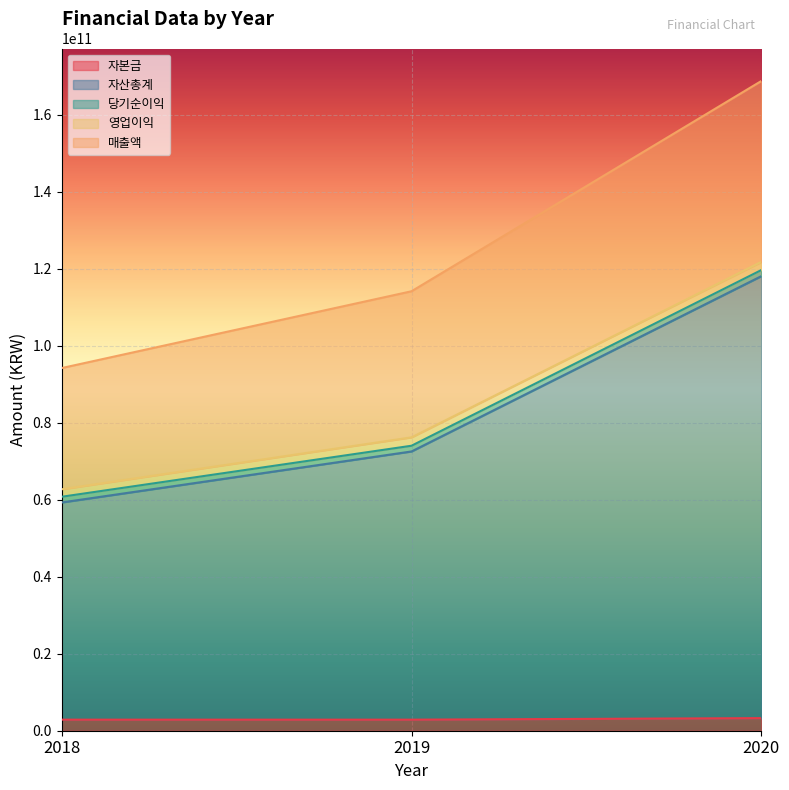

Which has a higher value, 2020 or 2018?

2020